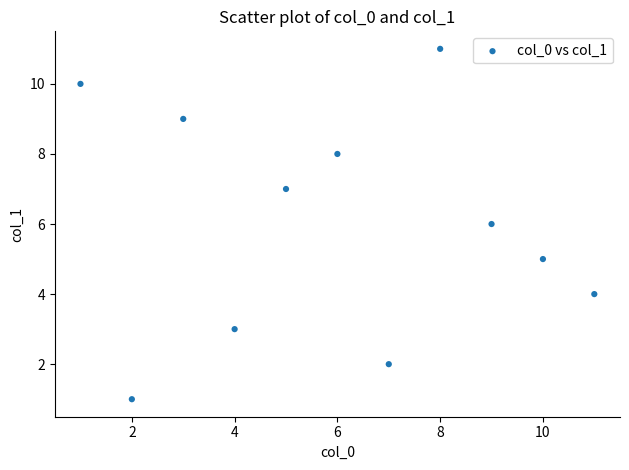

What is the average X value?

6